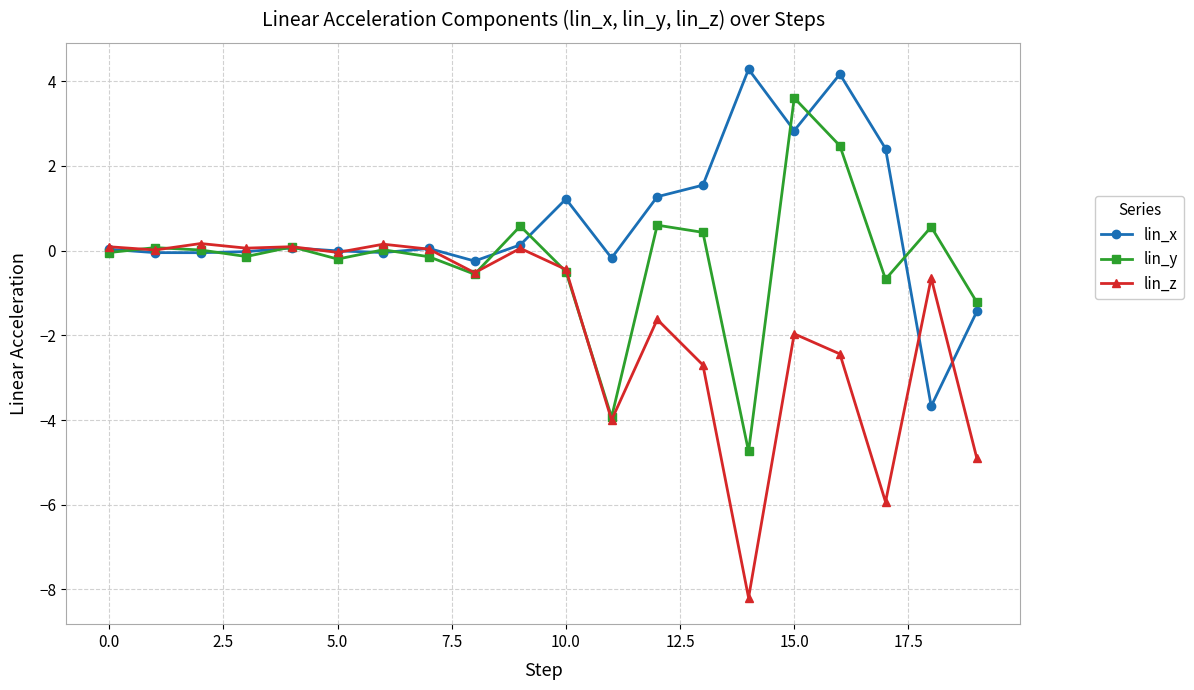

How many distinct data groups are displayed?

3